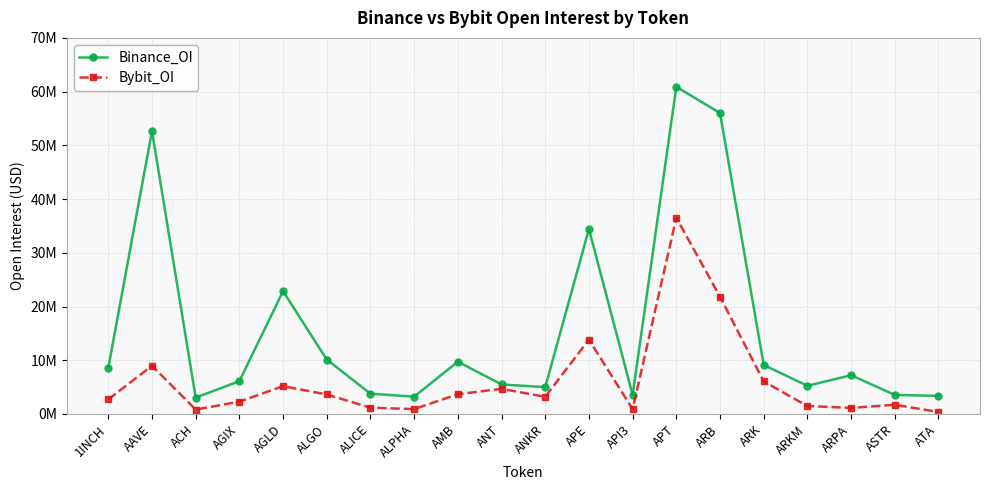

Is this an area chart (filled region under the line)?

No